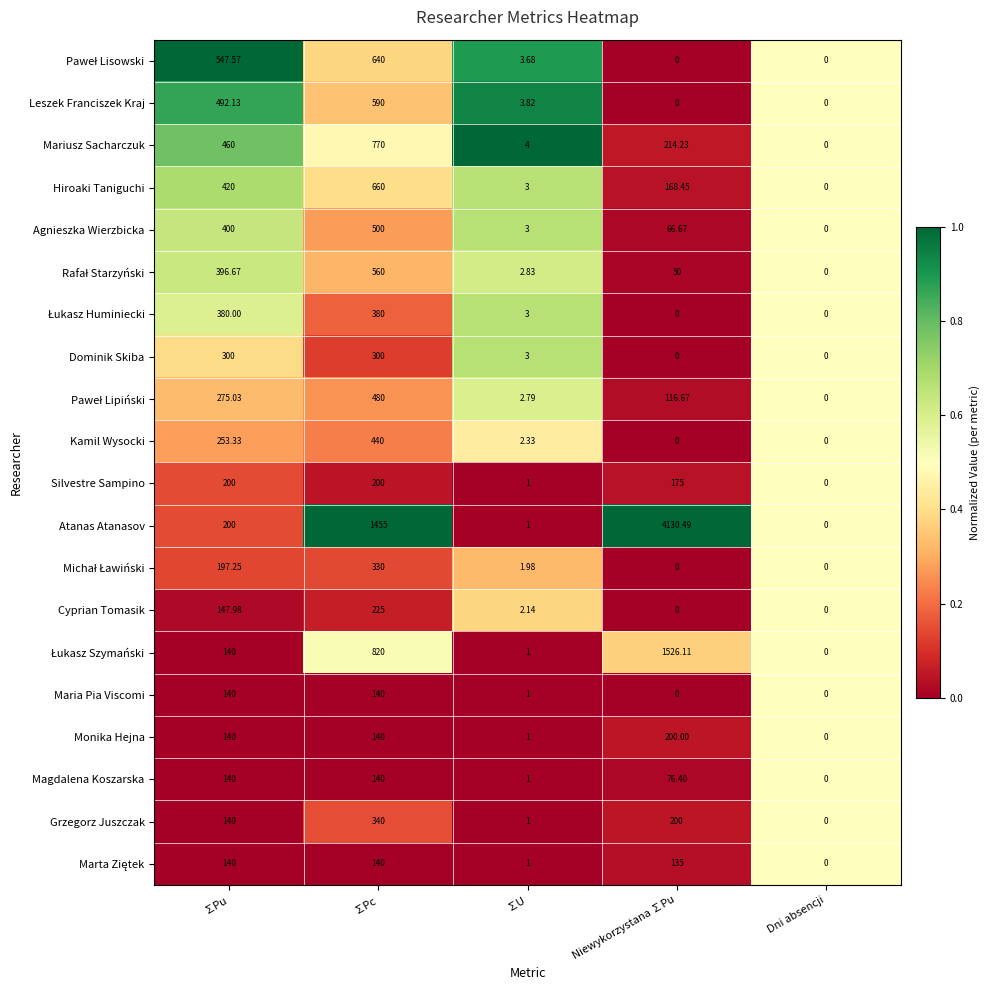

Which category has the highest value across all series?

Niewykorzystana ∑Pu